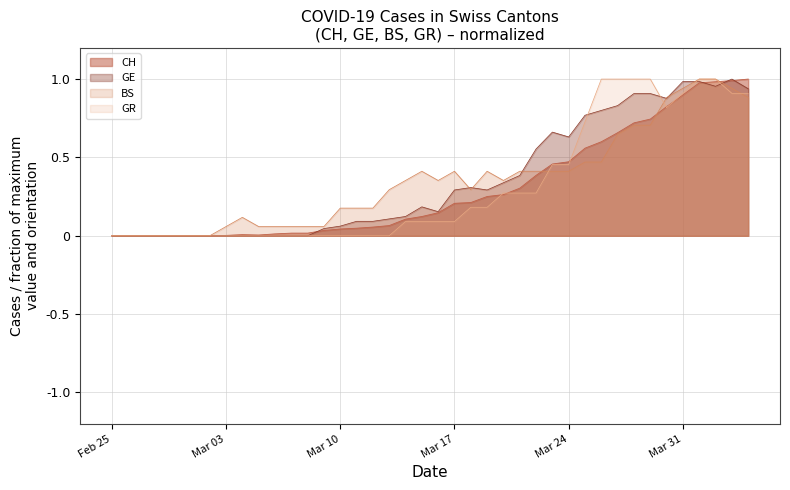

Is it true that GR equals 1.5 at Mar 31?

False